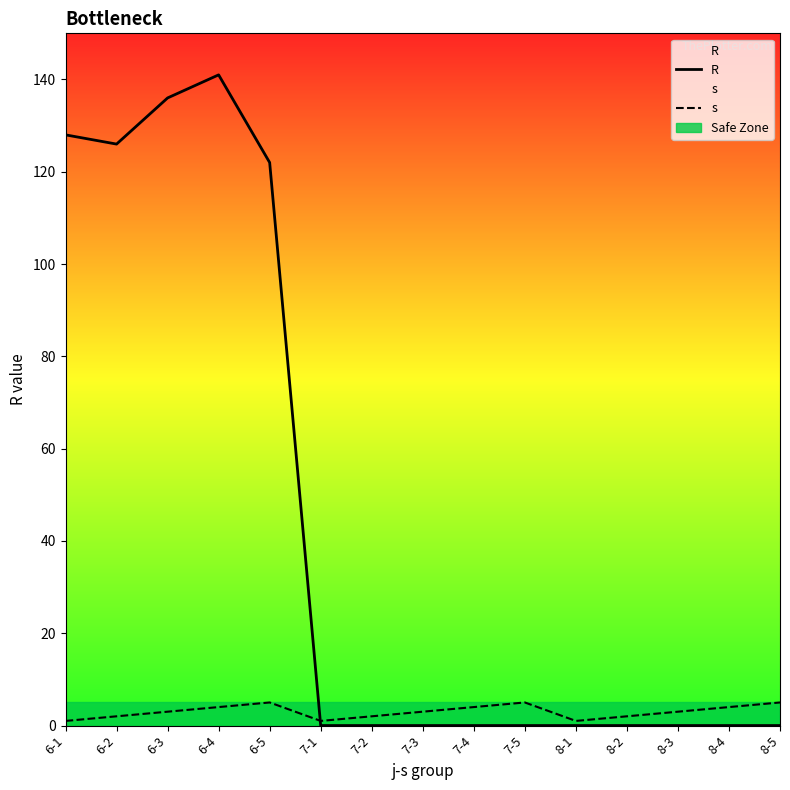

How many interior local peaks does the R series have?

1